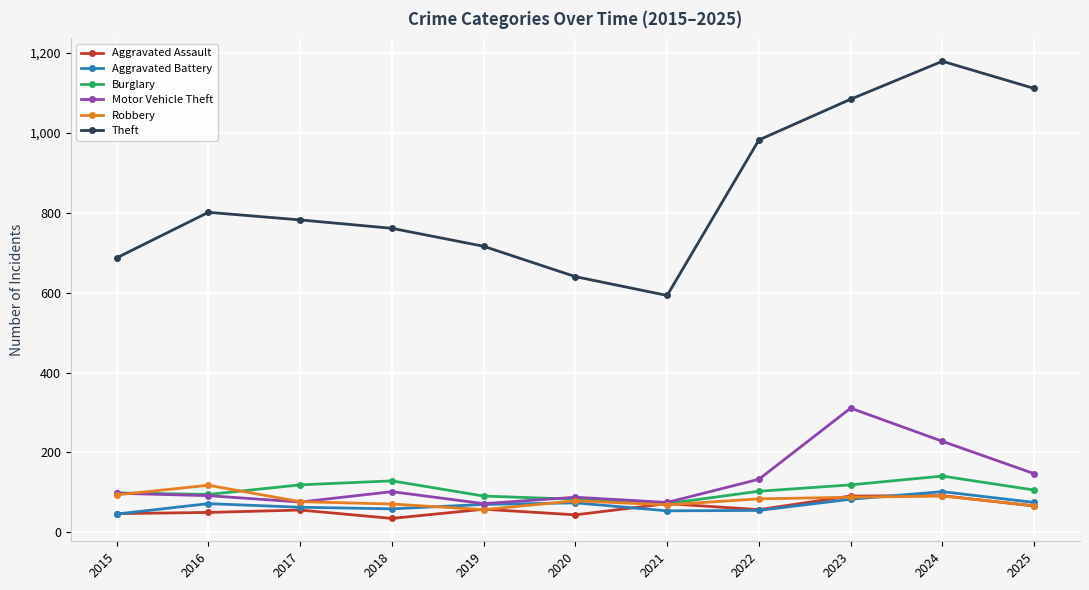

What is the total value across all series at 2022?

1414